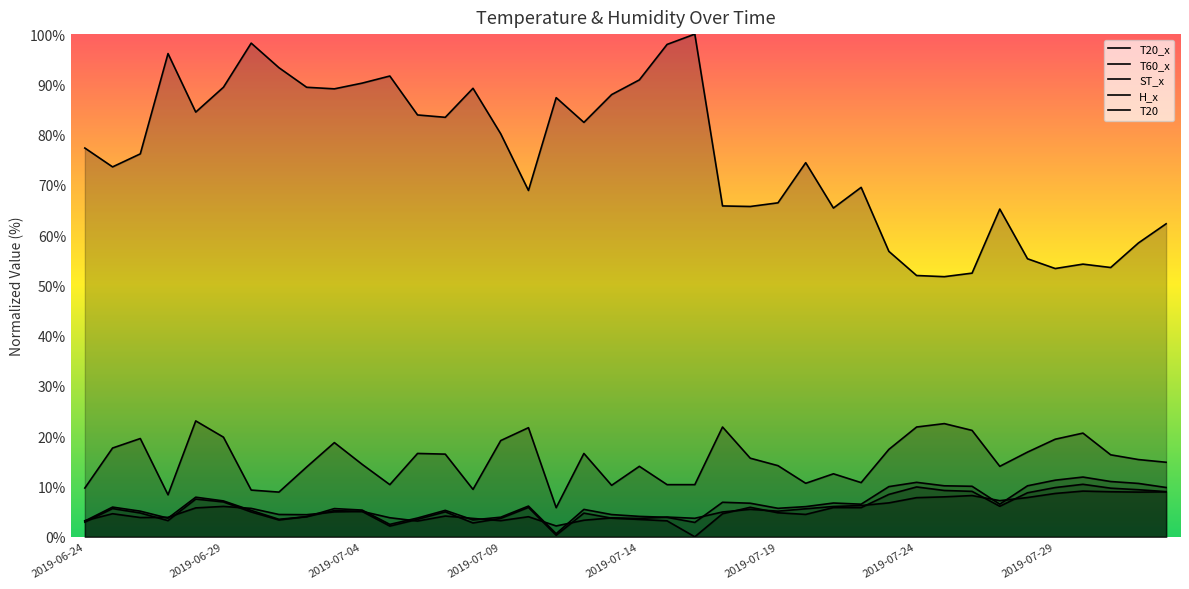

Which series ends up on top after the final intersection of ST_x and T60_x?

T60_x